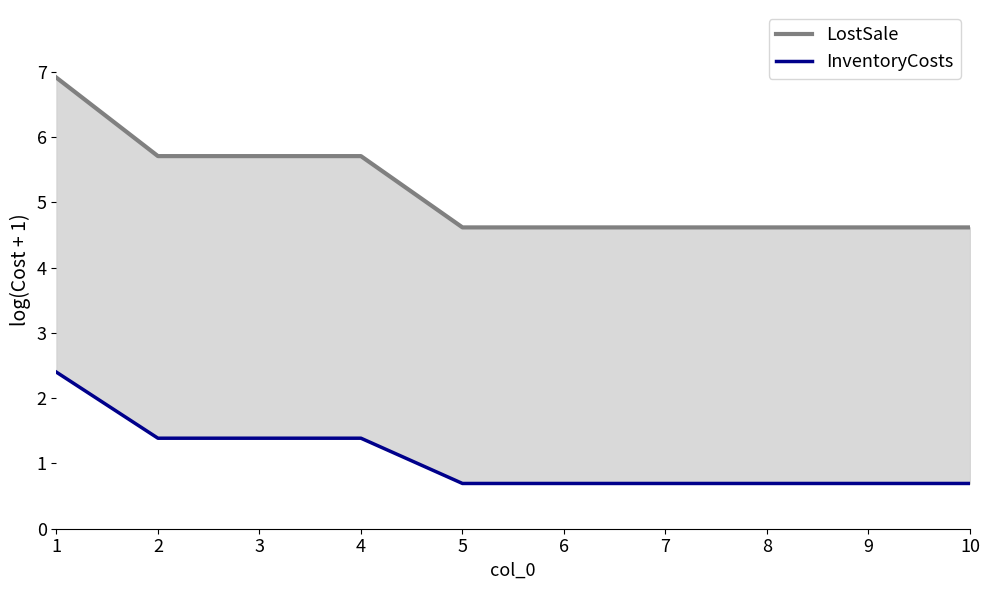

Between 5 and 8, which is larger?

5